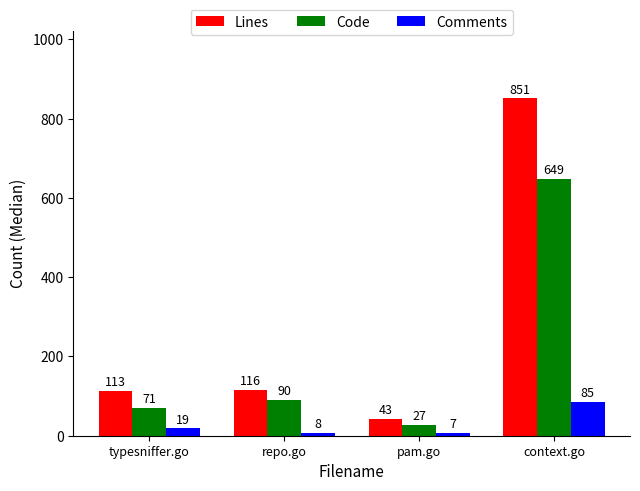

Which series has the widest spread of values?

Lines